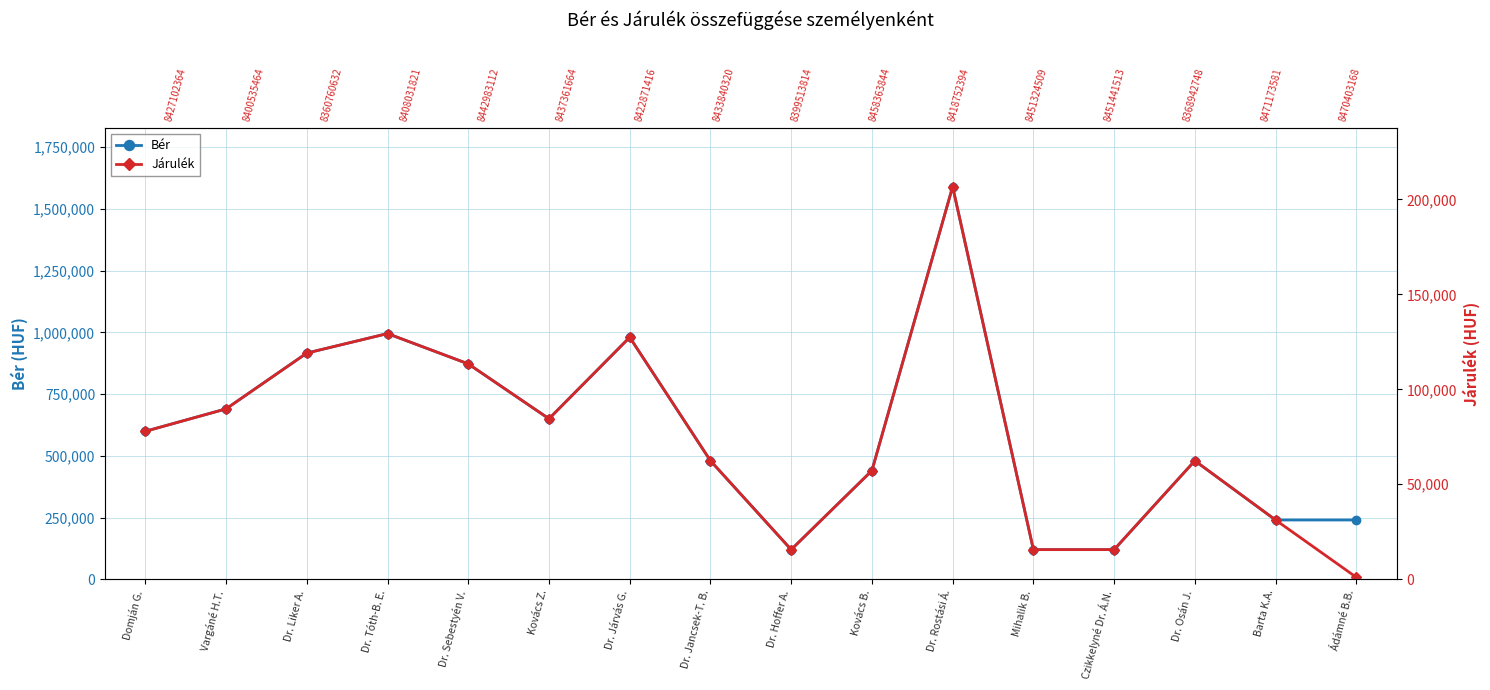

What is the maximum value shown in the chart?

1590000